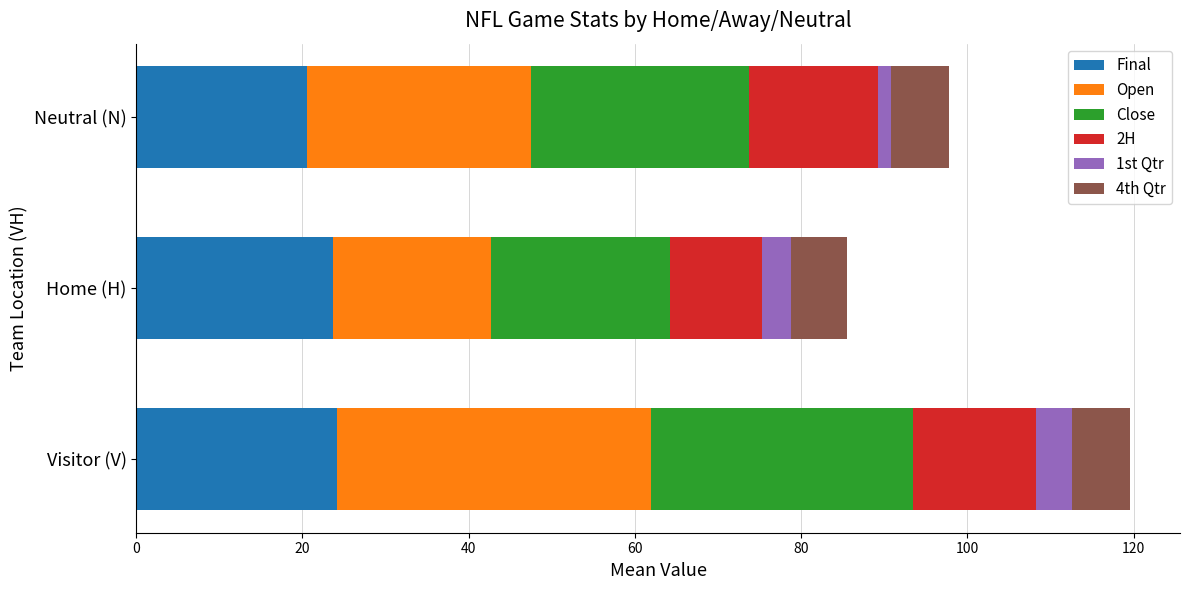

Which category has the lowest value in the Final series?

Neutral (N)